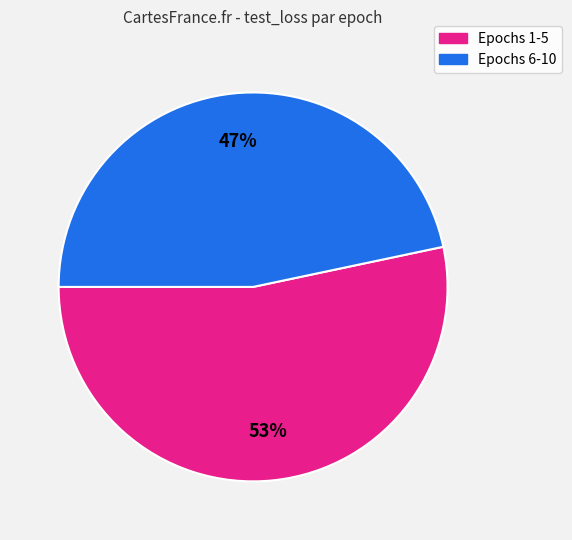

Is there a majority slice in this chart?

Yes